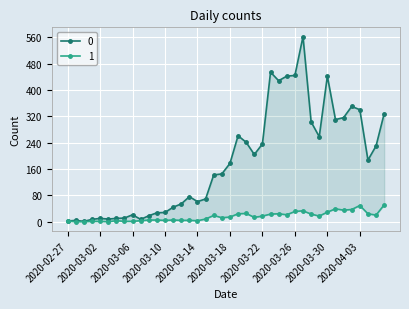

What is the sum of all 1 values?

630